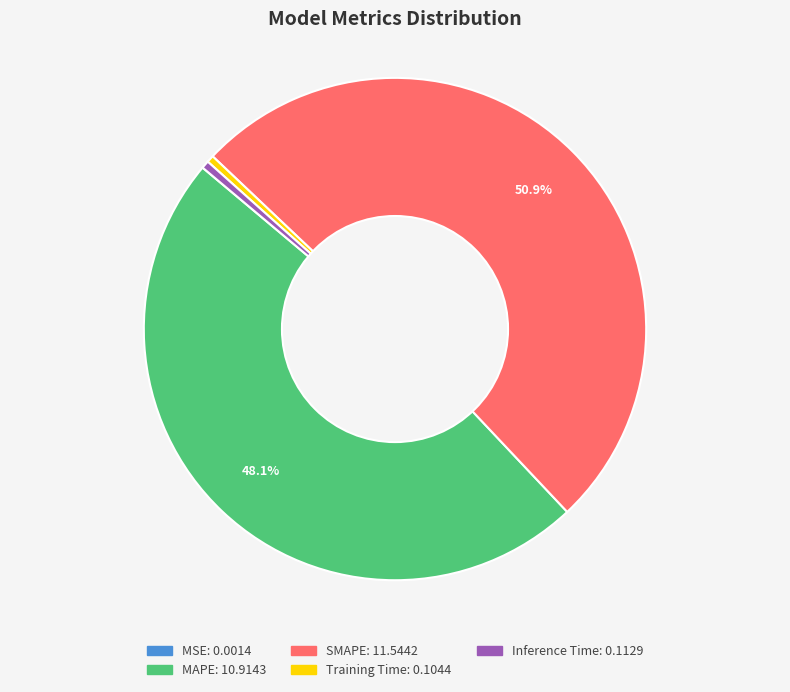

What percentage is NOT represented by SMAPE?

49.1%